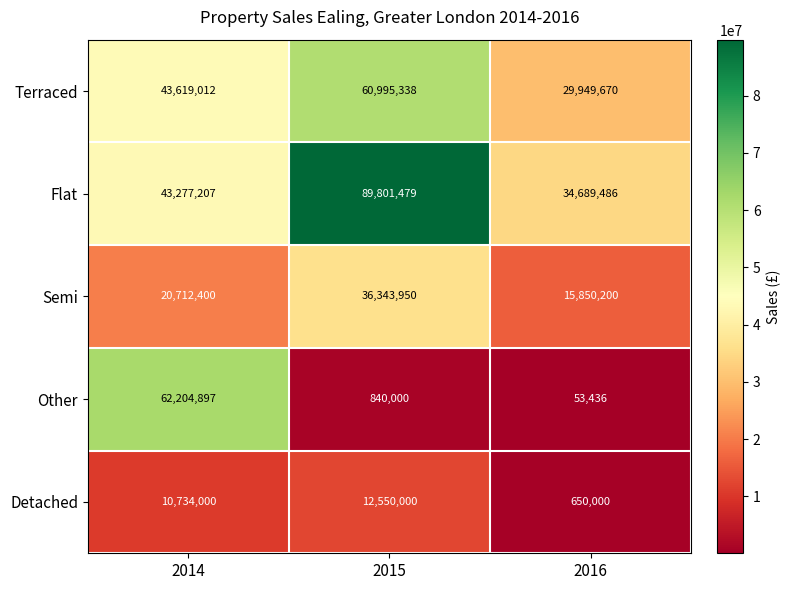

At which category is the sum across all series the highest?

2015